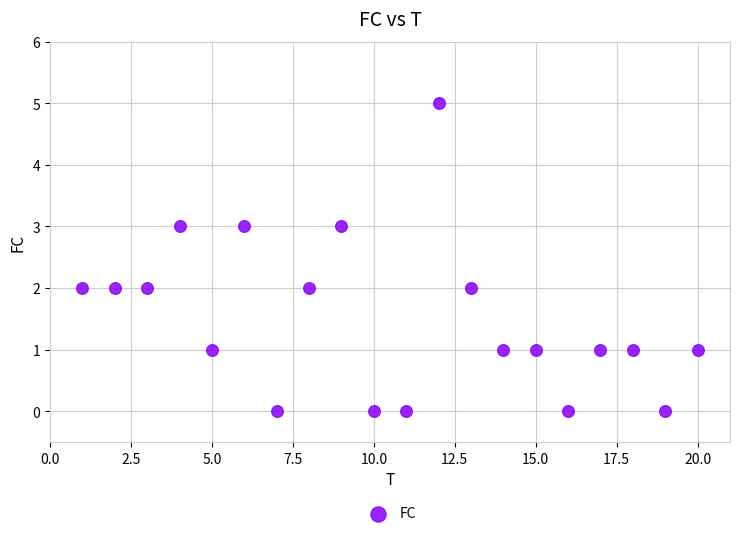

What is the range of Y values (max minus min)?

5